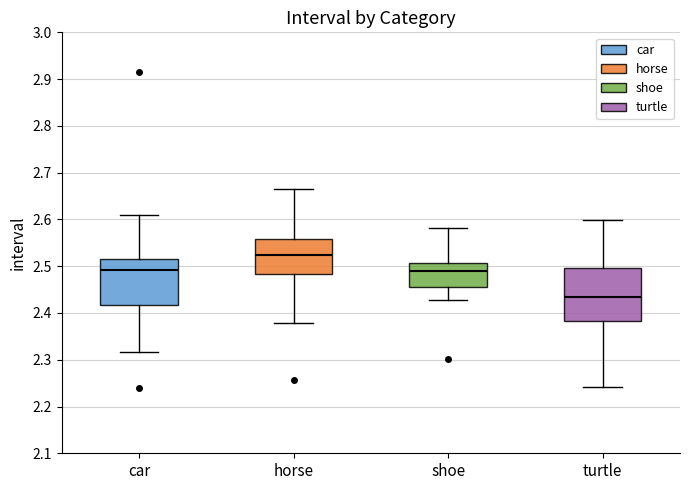

Which box has the highest median line?

horse